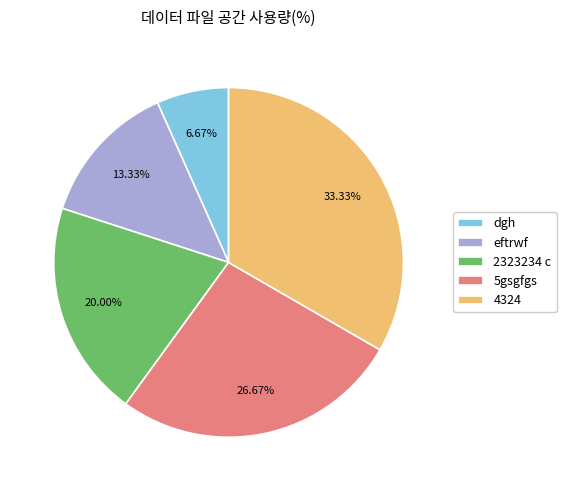

Is the sum of 4324 and eftrwf greater than half?

No